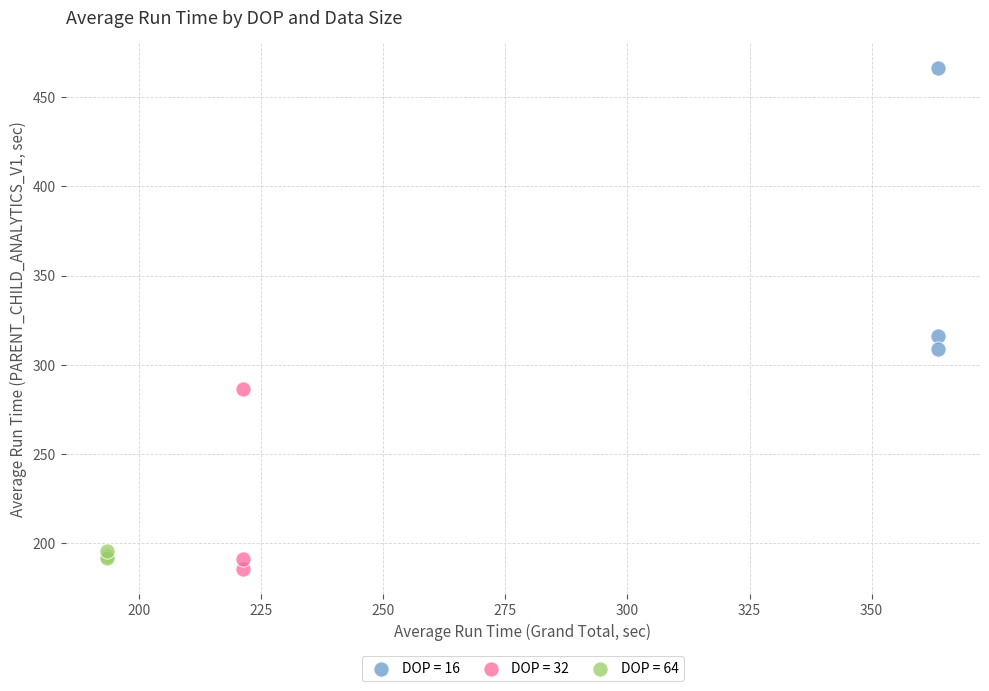

What are all the series names shown in the legend?

DOP = 16, DOP = 32, DOP = 64